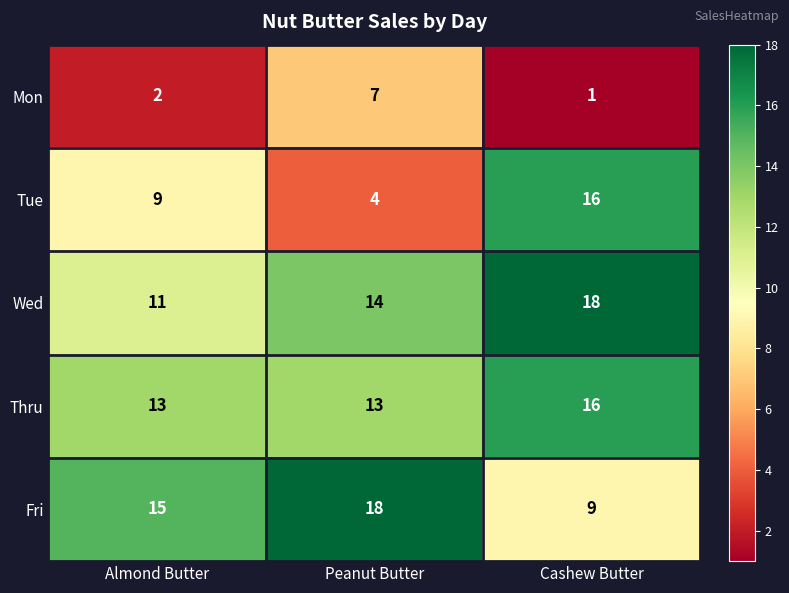

Reading left to right, extract all data points from this chart.

Mon: 2	7	1
Tue: 9	4	16
Wed: 11	14	18
Thru: 13	13	16
Fri: 15	18	9